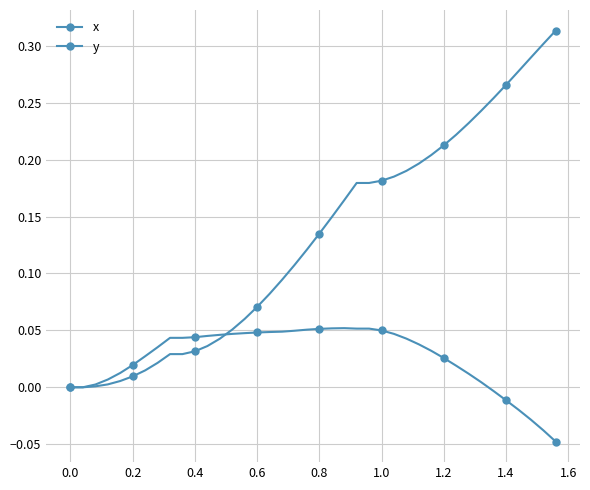

Where does the x series first go above 0?

0.2